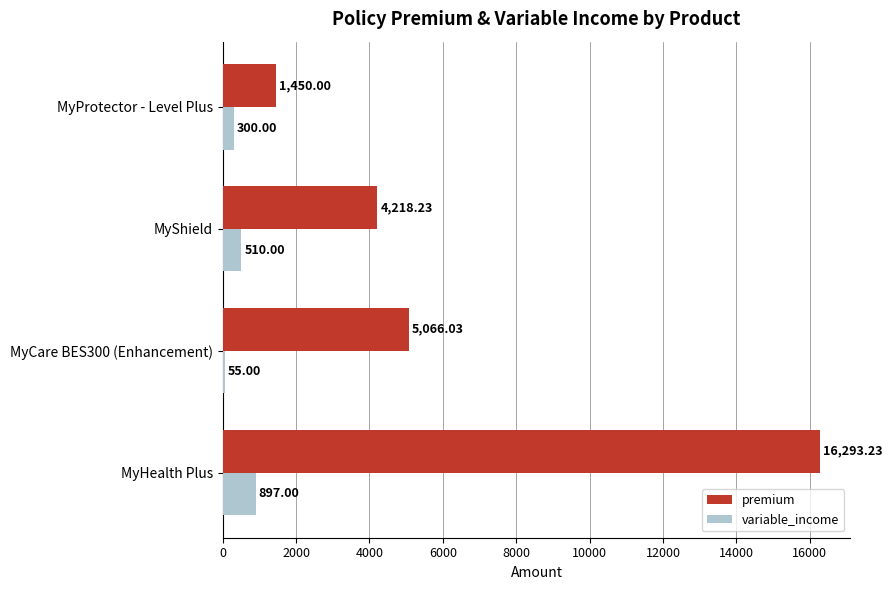

At which label does premium reach its minimum?

MyProtector - Level Plus